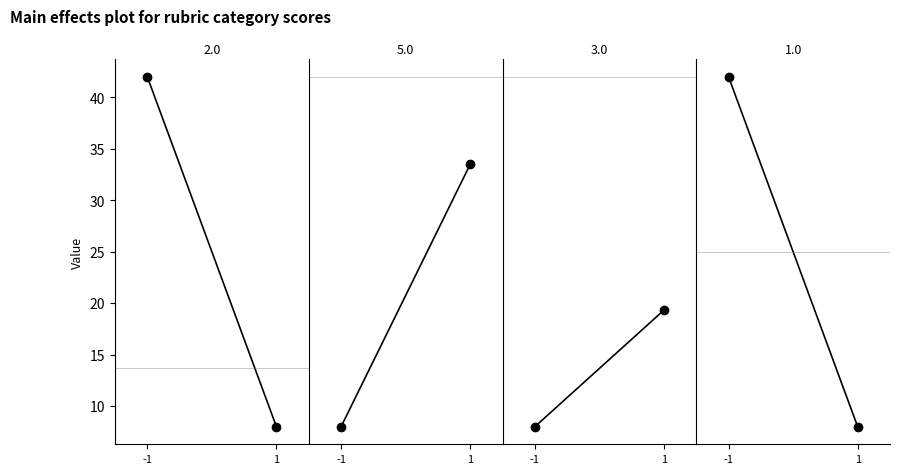

Which series has the largest range (max minus min)?

Series 2.0